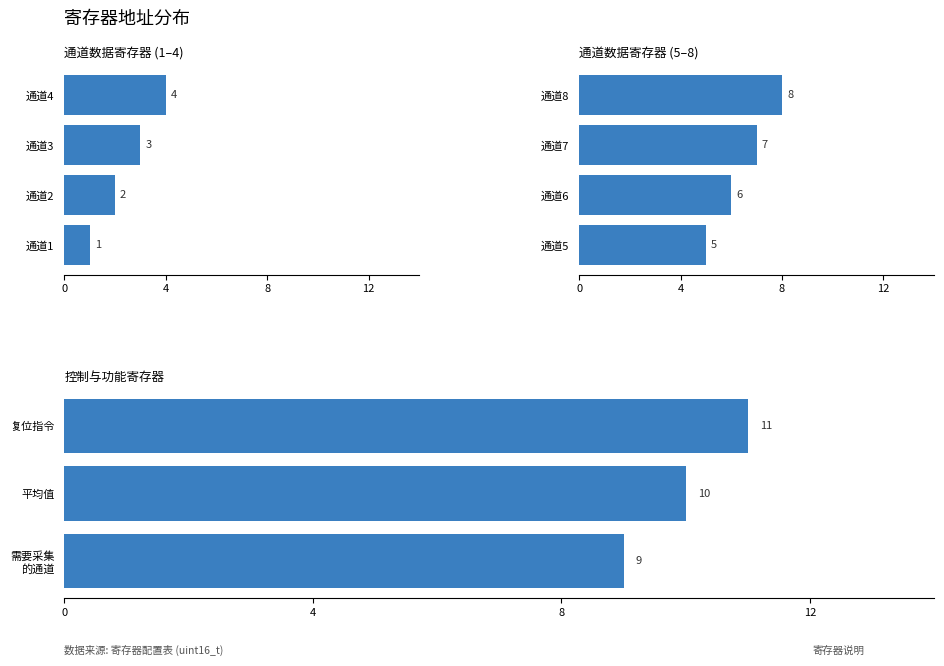

What is the average value?

10